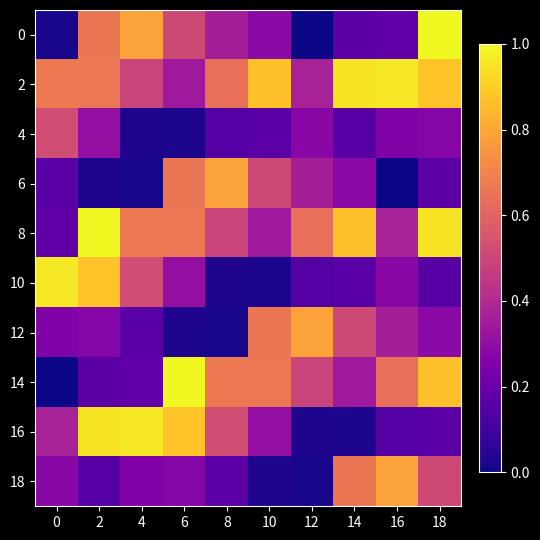

Reading left to right, list all the values displayed in this chart.

0: 0=0.0	2=0.7	4=0.8	6=0.5	8=0.4	10=0.3	12=0.0	14=0.2	16=0.2	18=1.0
2: 0=0.7	2=0.7	4=0.5	6=0.3	8=0.6	10=0.9	12=0.4	14=1.0	16=1.0	18=0.9
4: 0=0.5	2=0.3	4=0.0	6=0.0	8=0.1	10=0.2	12=0.3	14=0.2	16=0.3	18=0.3
6: 0=0.2	2=0.0	4=0.0	6=0.7	8=0.8	10=0.5	12=0.4	14=0.3	16=0.0	18=0.2
8: 0=0.2	2=1.0	4=0.7	6=0.7	8=0.5	10=0.3	12=0.6	14=0.9	16=0.4	18=1.0
10: 0=1.0	2=0.9	4=0.5	6=0.3	8=0.0	10=0.0	12=0.1	14=0.2	16=0.3	18=0.2
12: 0=0.3	2=0.3	4=0.2	6=0.0	8=0.0	10=0.7	12=0.8	14=0.5	16=0.4	18=0.3
14: 0=0.0	2=0.2	4=0.2	6=1.0	8=0.7	10=0.7	12=0.5	14=0.3	16=0.6	18=0.9
16: 0=0.4	2=1.0	4=1.0	6=0.9	8=0.5	10=0.3	12=0.0	14=0.0	16=0.1	18=0.2
18: 0=0.3	2=0.2	4=0.3	6=0.3	8=0.2	10=0.0	12=0.0	14=0.7	16=0.8	18=0.5